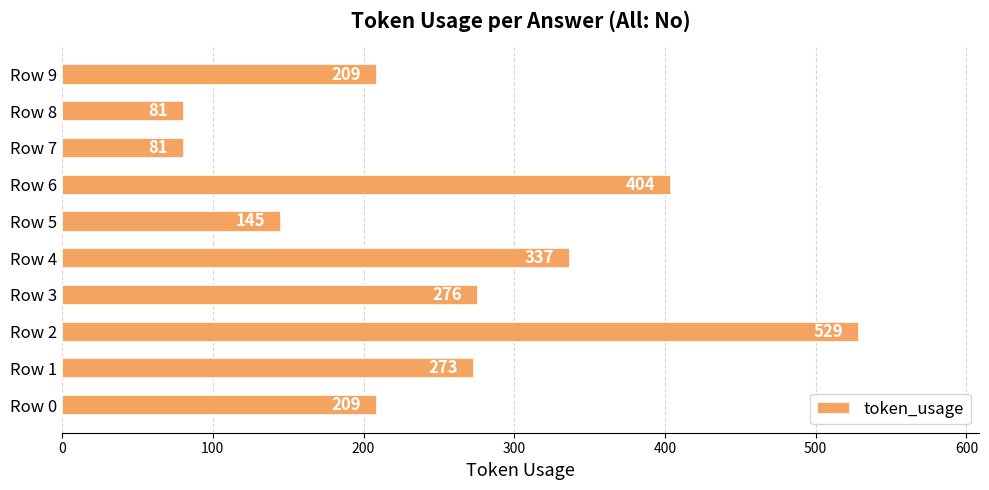

The value at Row 2 is 529. True or false?

True